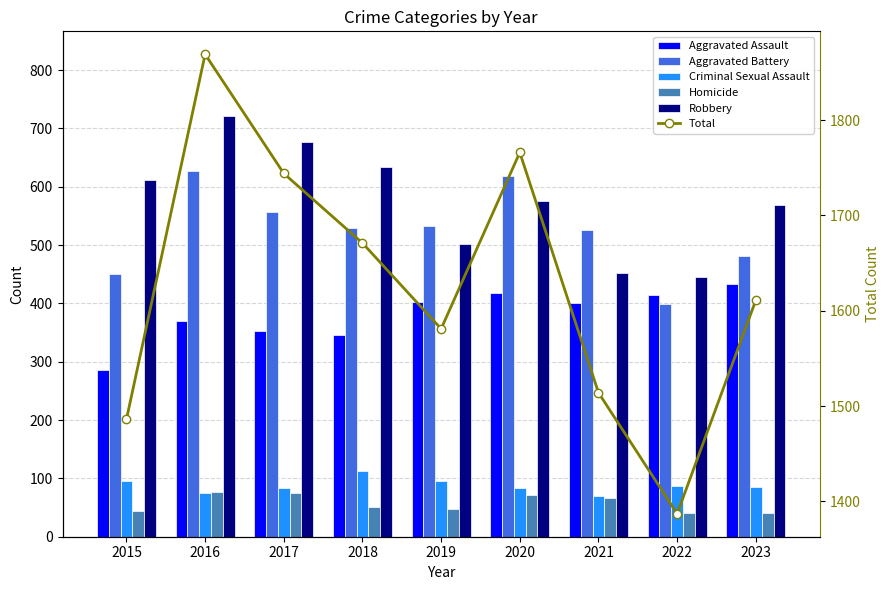

Which series has the widest spread of values?

Total